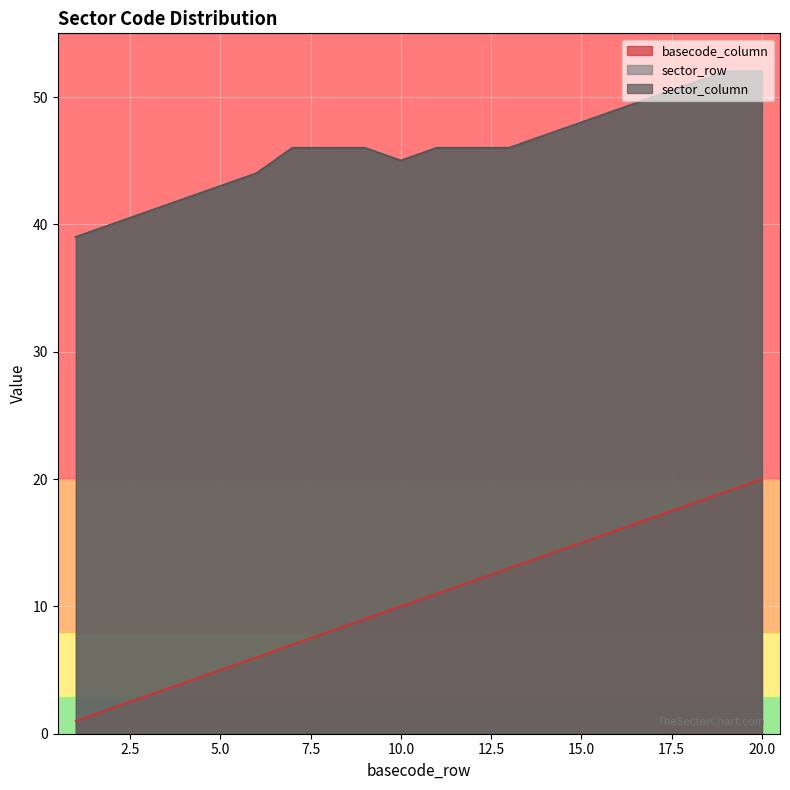

Reading right to left, what are all the values shown in this chart?

basecode_column: 20	19	18	17	16	15	14	13	12	11	10	9	8	7	6	5	4	3	2	1
sector_row: 52	52	51	50	49	48	47	46	46	46	45	46	46	46	44	43	42	41	40	39
sector_column: 52	52	51	50	49	48	47	46	46	46	45	46	46	46	44	43	42	41	40	39